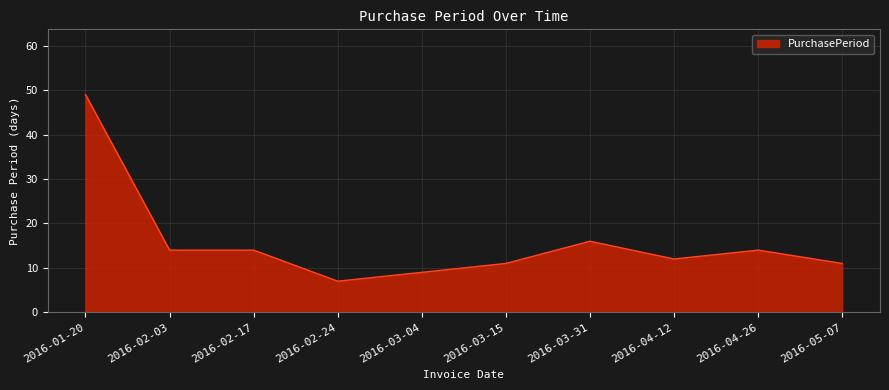

Reading left to right, transcribe all the data shown in this chart.

49	14	14	7	9	11	16	12	14	11